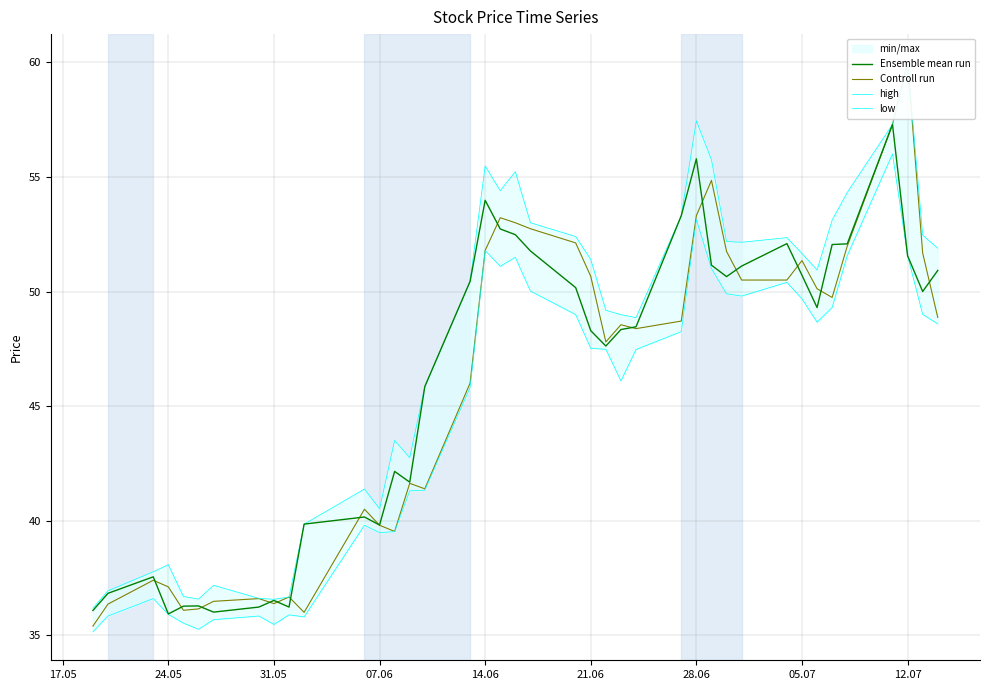

How many categories are shown in the chart?

40